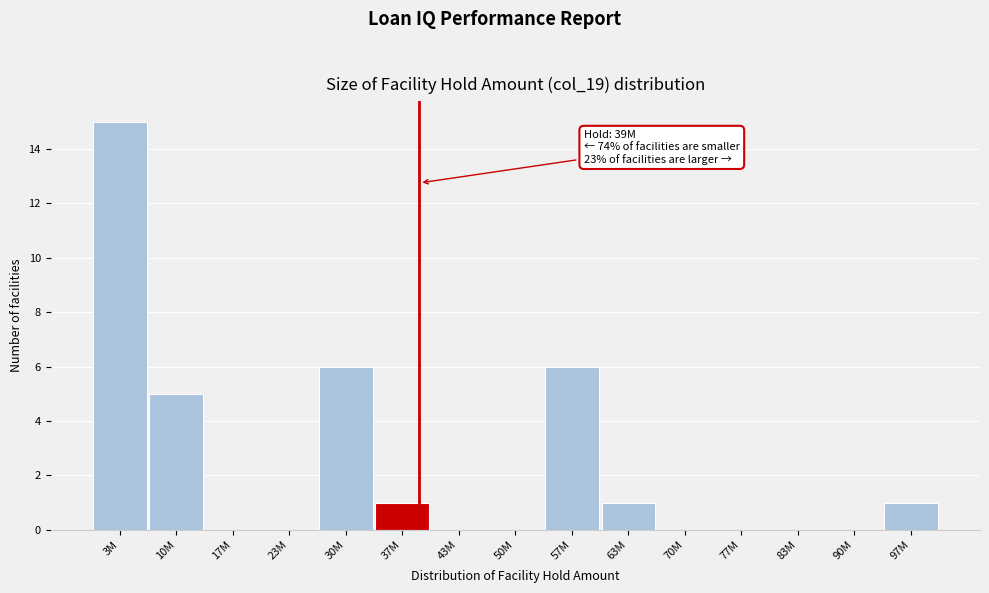

Reading left to right, list all the values displayed in this chart.

3M=15	10M=5	17M=0	23M=0	30M=6	37M=1	43M=0	50M=0	57M=6	63M=1	70M=0	77M=0	83M=0	90M=0	97M=1